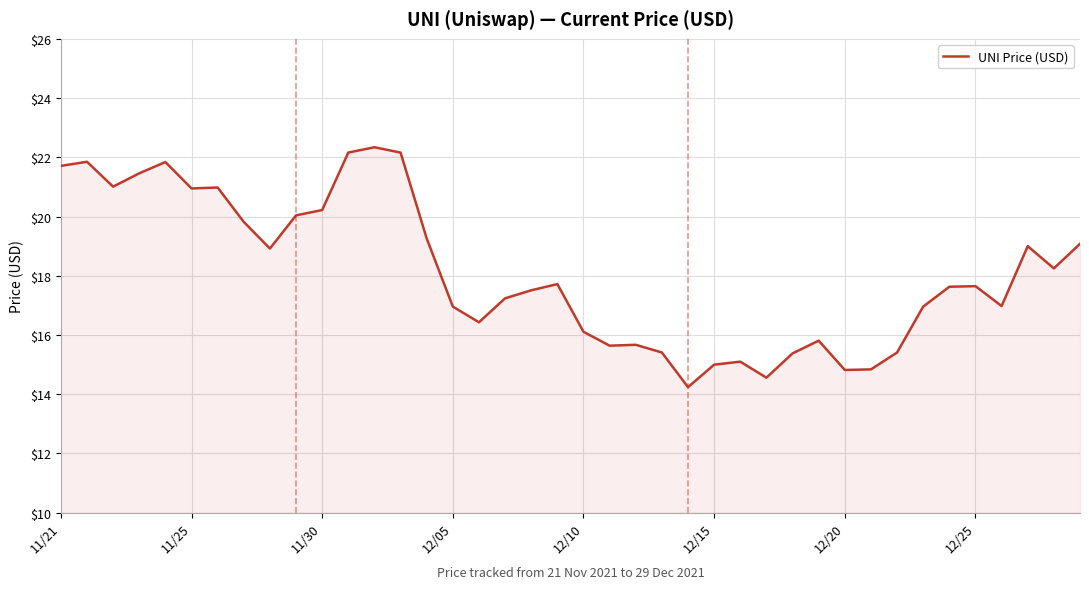

What is the maximum value shown in the chart?

22.3